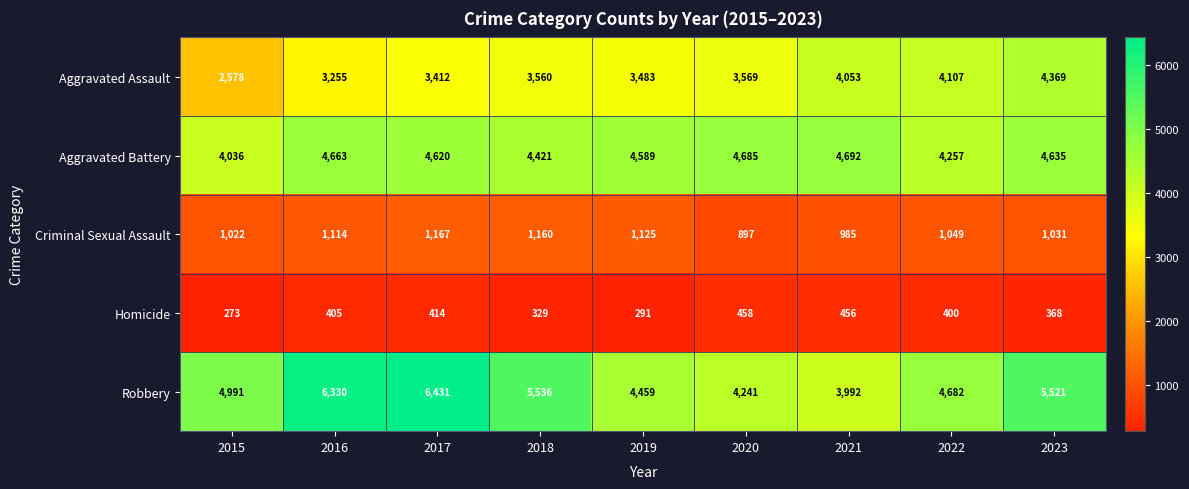

Between 2015 and 2019, which series saw the biggest shift?

Aggravated Assault